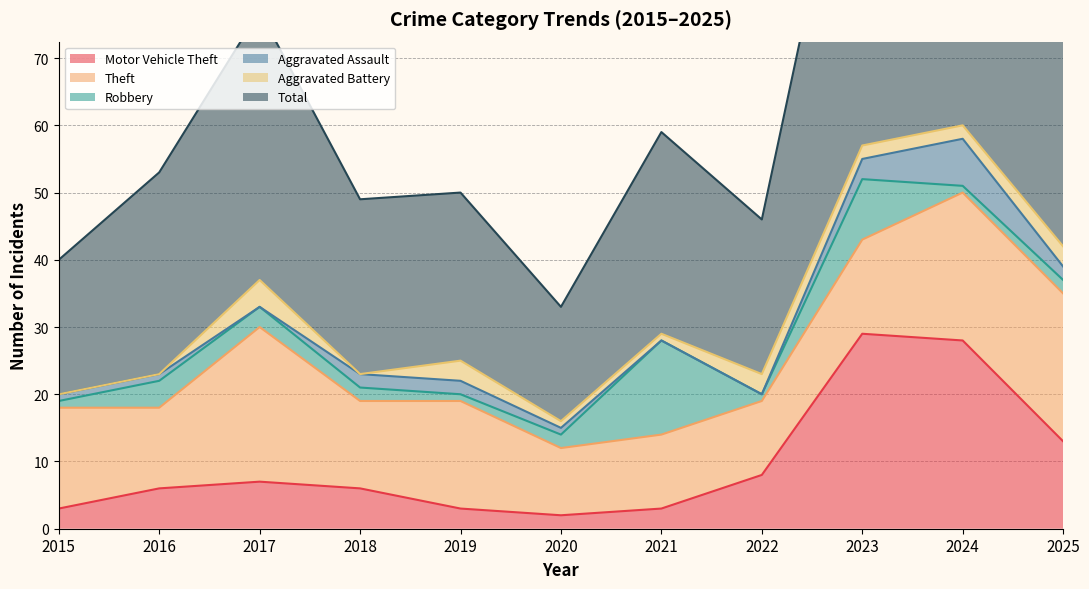

Is it true that Aggravated Battery equals 1 at 2017?

False